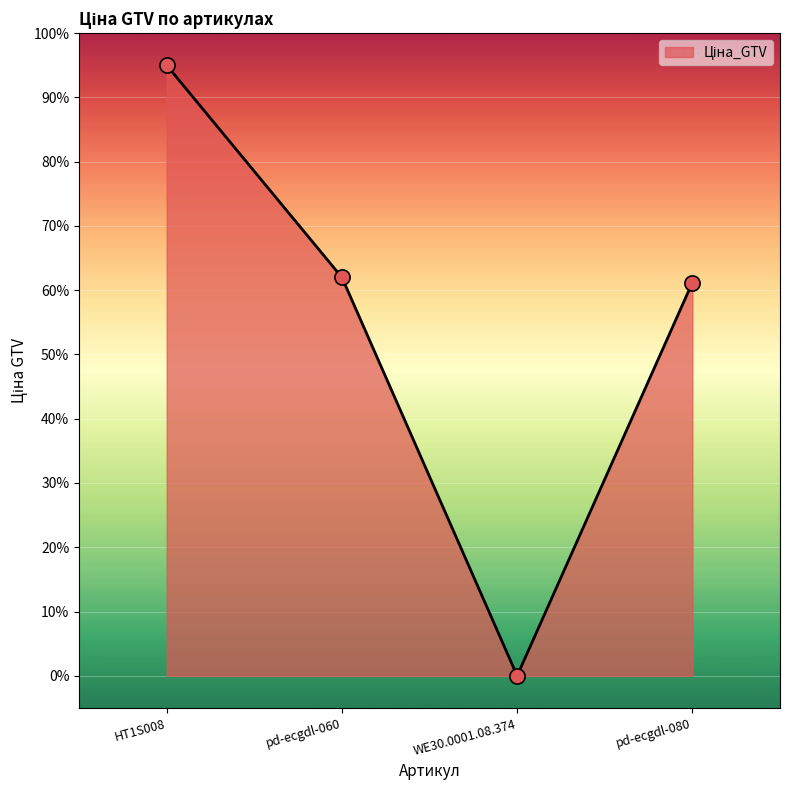

Approximately how many times larger is the value at pd-ecgdl-080 compared to HT1S008?

0.6